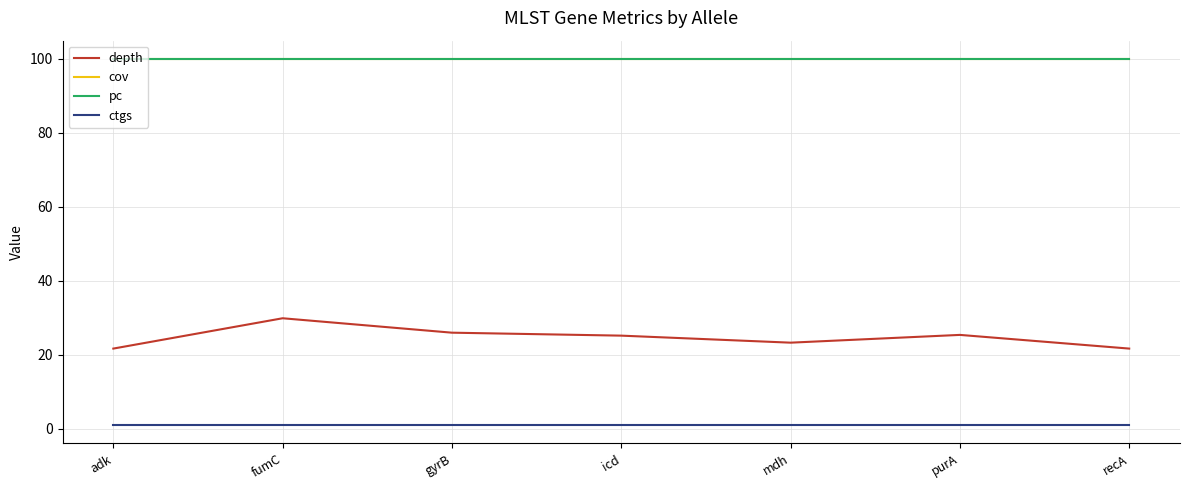

What is the total value across all series at recA?

222.7